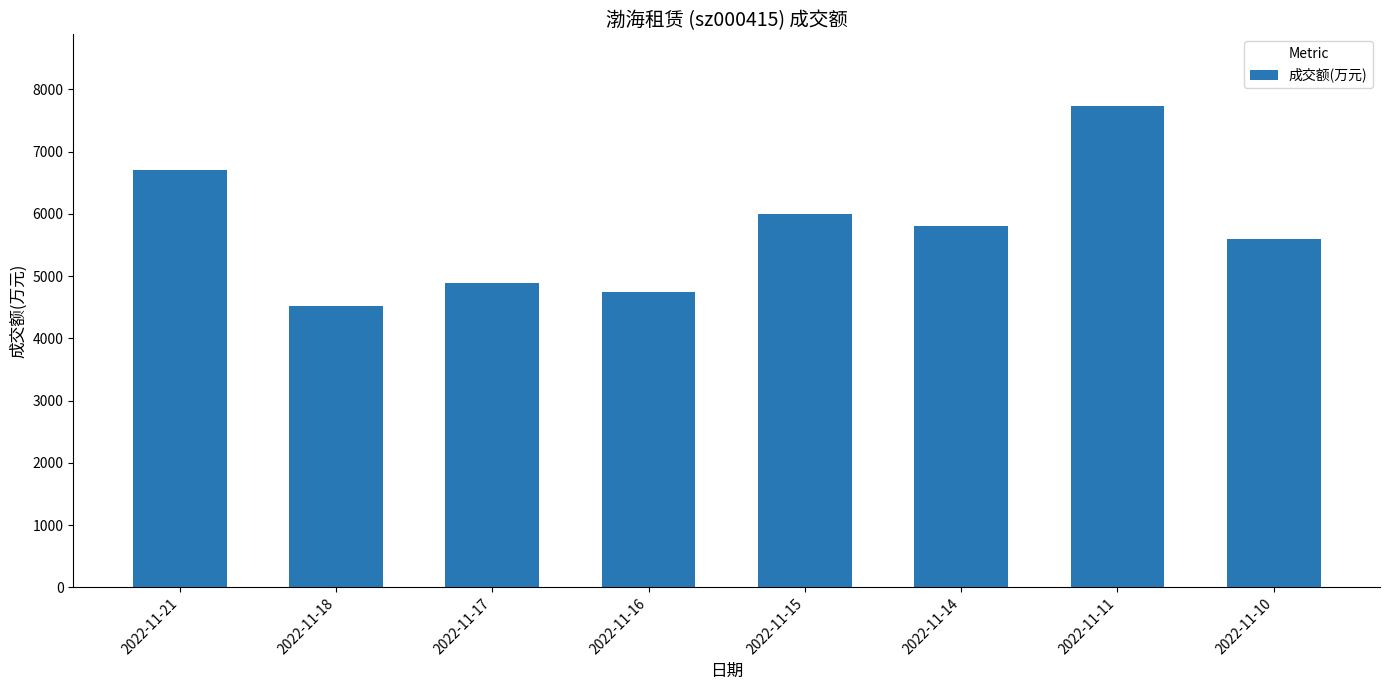

List the labels in order of value, largest first.

2022-11-11, 2022-11-21, 2022-11-15, 2022-11-14, 2022-11-10, 2022-11-17, 2022-11-16, 2022-11-18